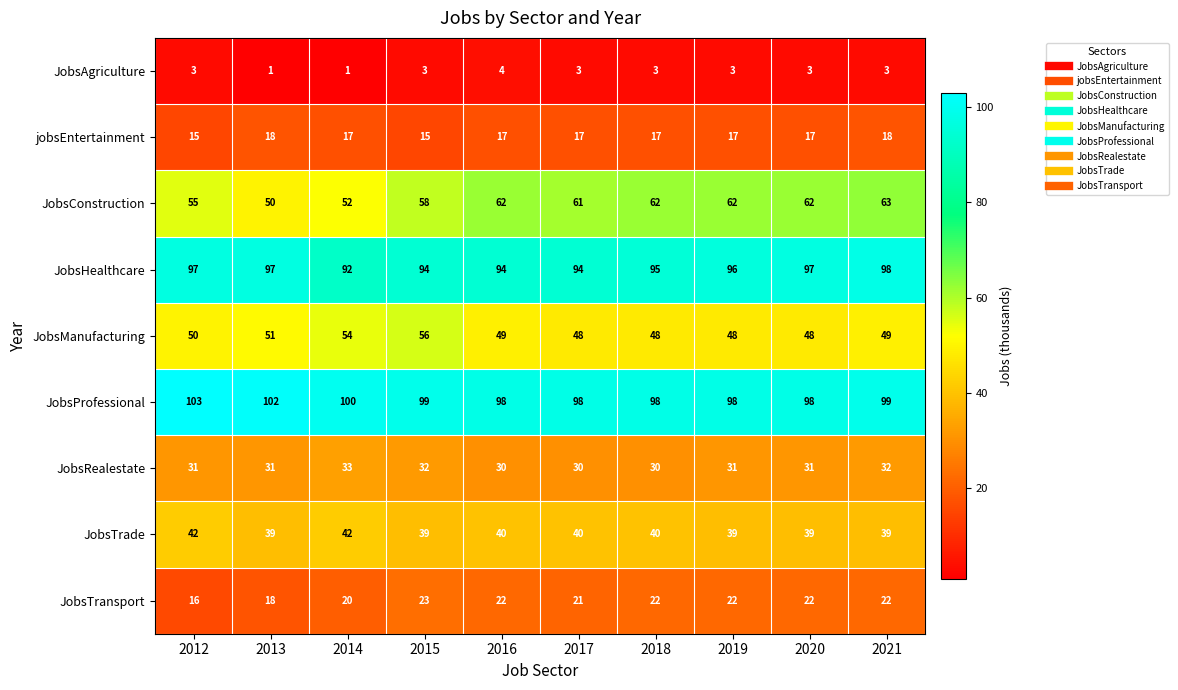

What is the highest value of the JobsTrade series?

42